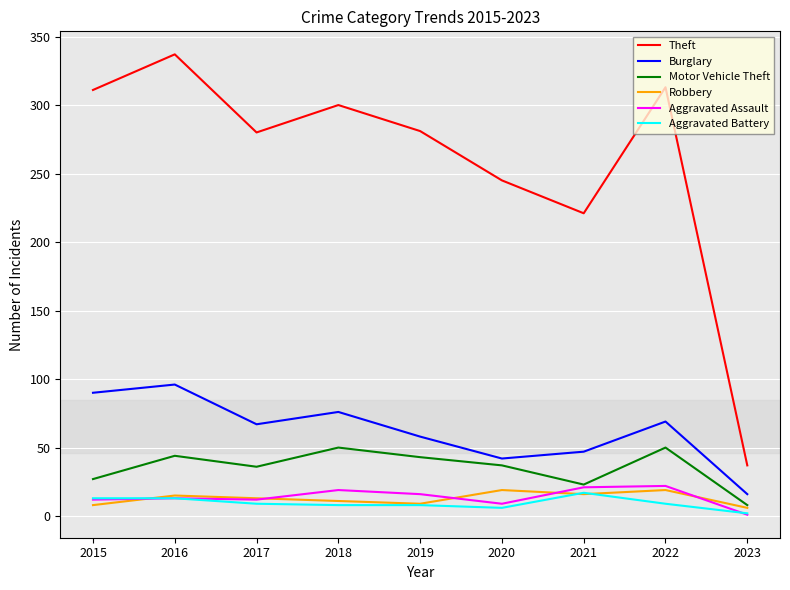

True or false: Theft and Aggravated Assault cross at least once.

False